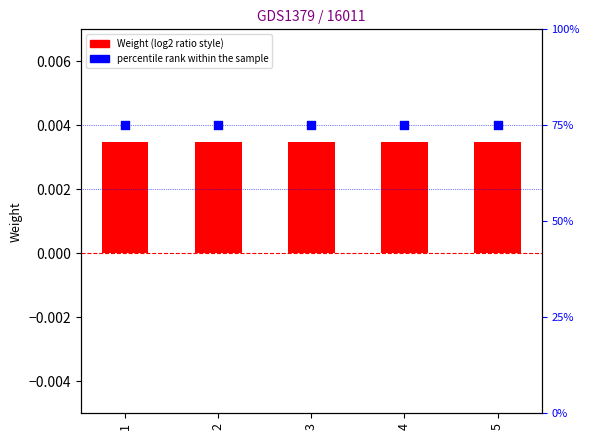

Which series reaches the maximum Y coordinate?

percentile rank within the sample